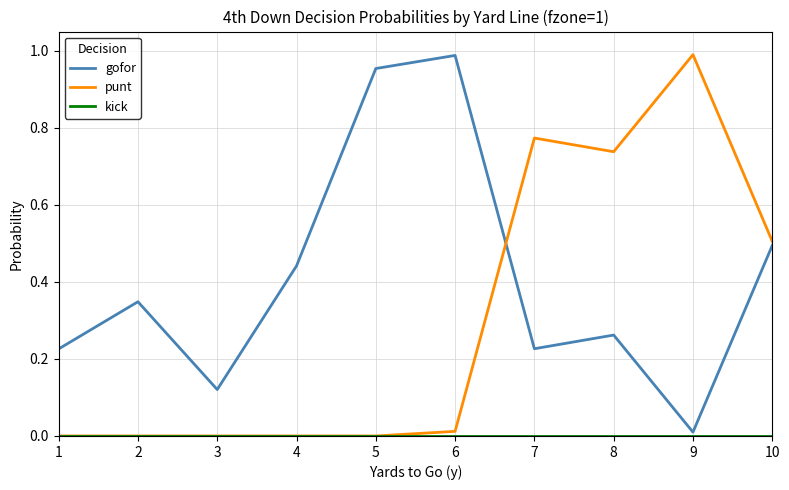

True or false: punt and gofor cross at least once.

True